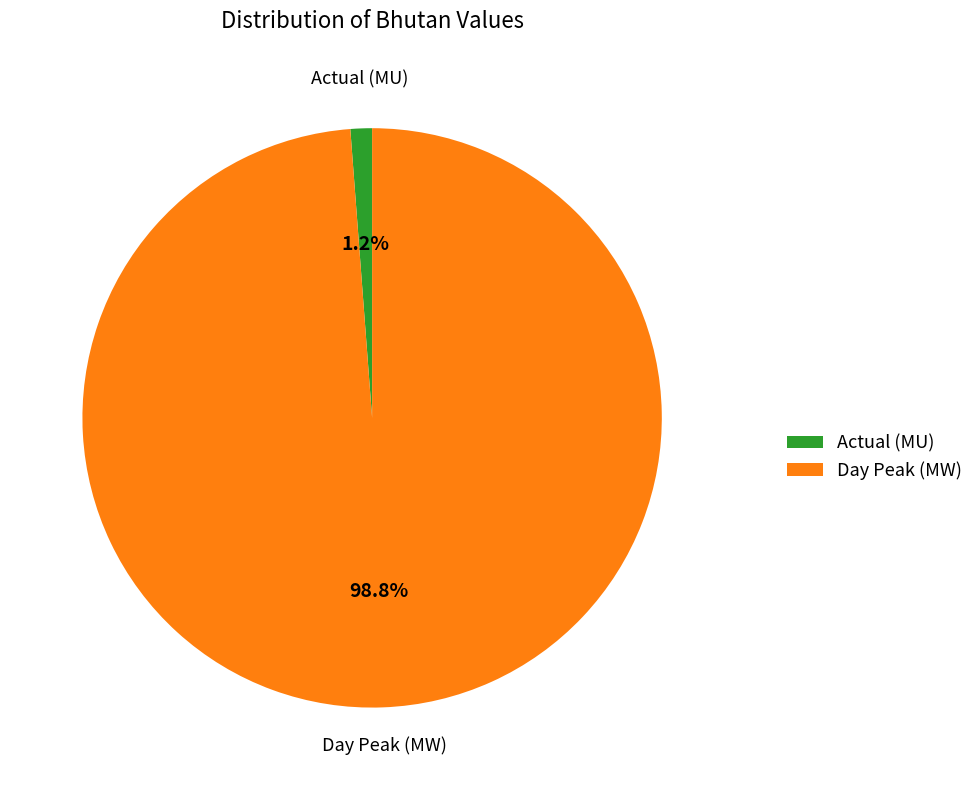

What percentage is the Day Peak (MW) slice, to the nearest percent?

99%